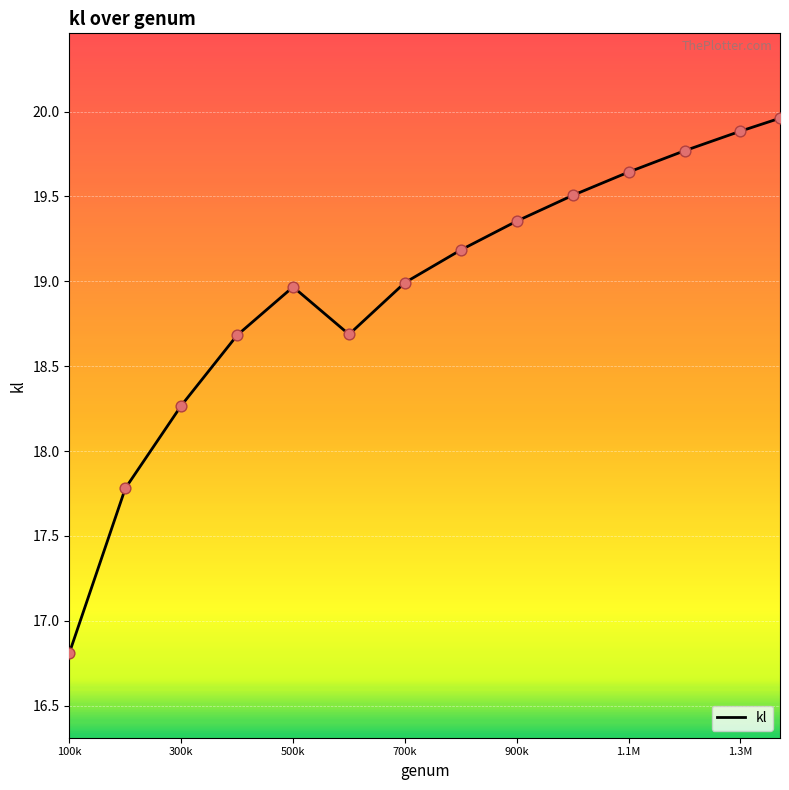

What is the difference between the maximum and minimum values?

3.2